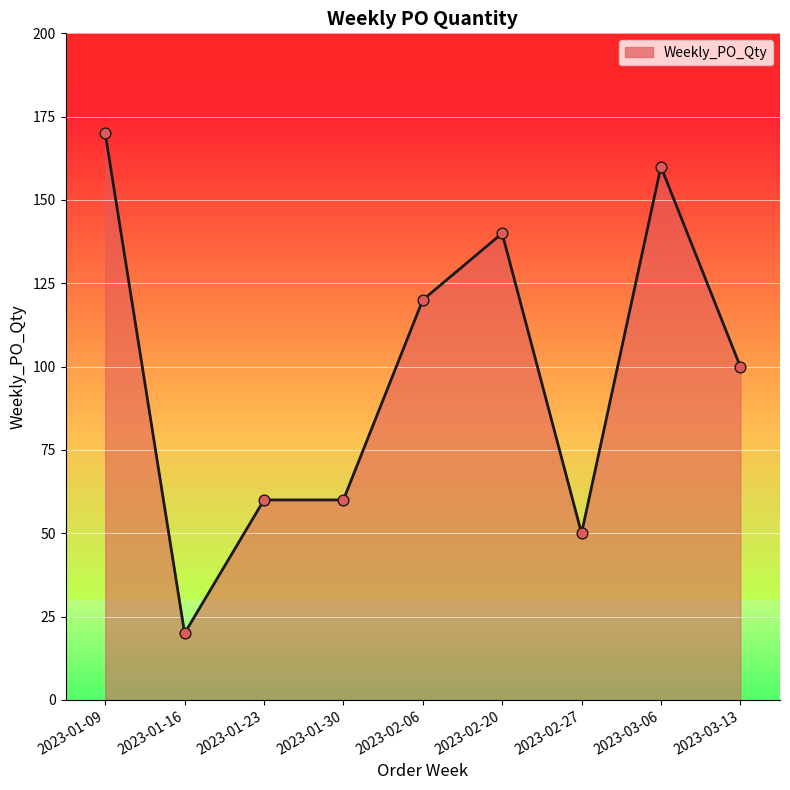

What is the change in value from 2023-01-09 to 2023-01-16?

-150